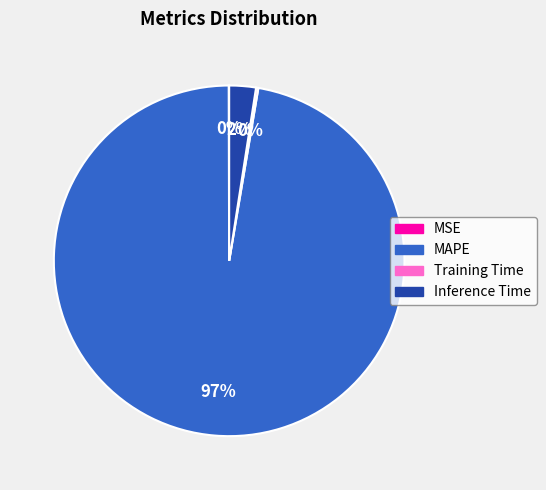

Which slice is the largest?

MAPE